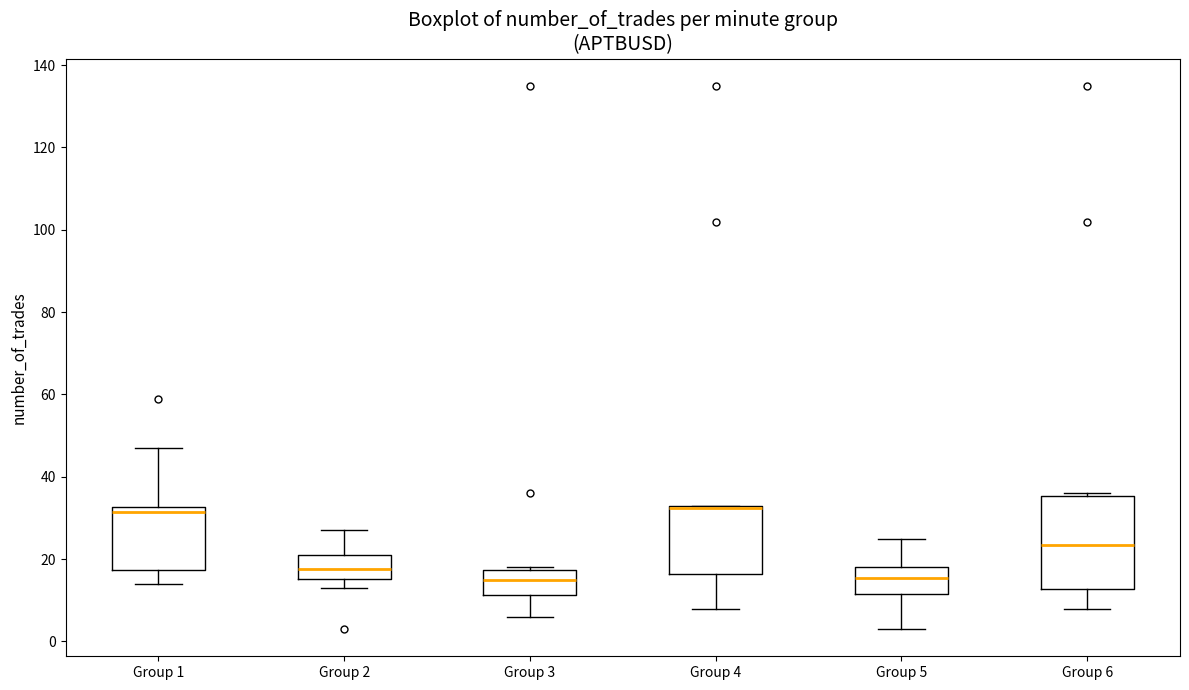

Comparing the boxes themselves (not the whiskers), which one is the tallest?

Group 6